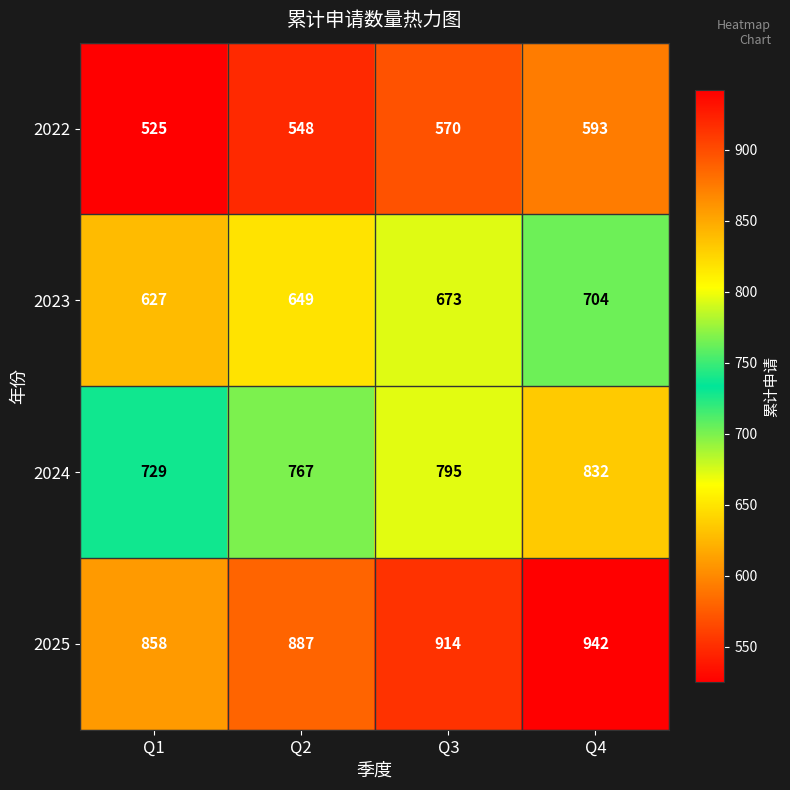

At which category is the sum across all series the highest?

Q4